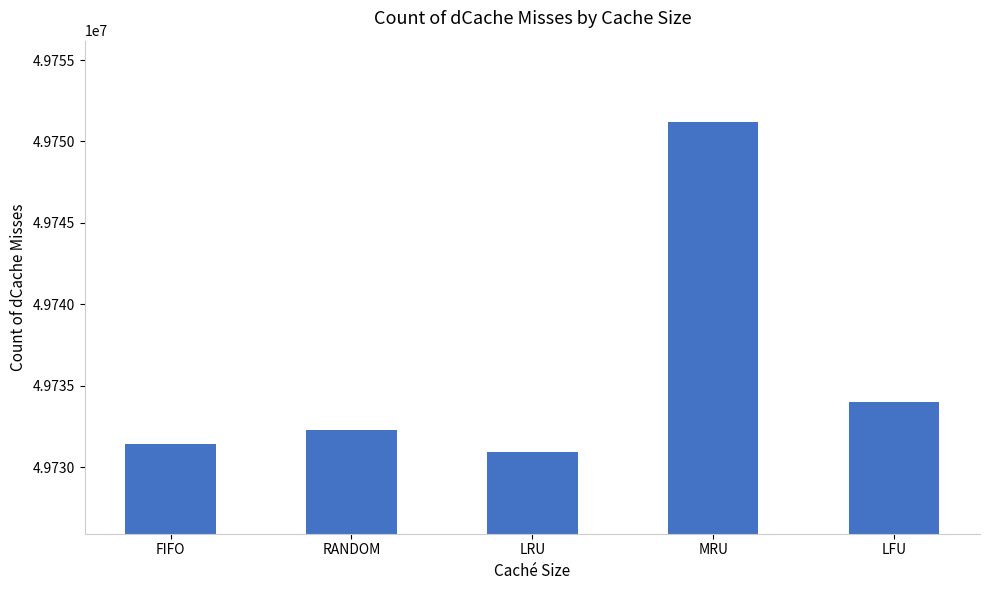

What is the ratio of the value at MRU to the value at FIFO?

1.0